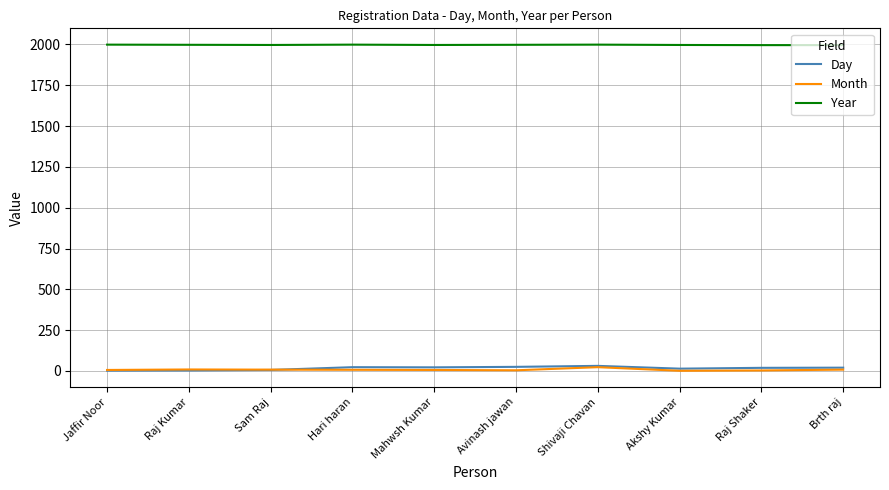

What position from the left is Jaffir Noor?

1